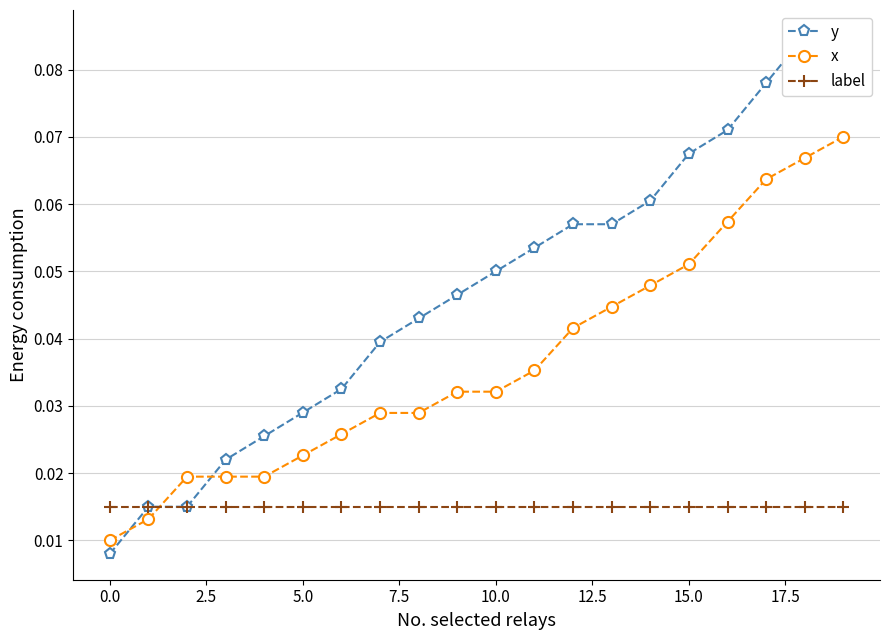

Count the x values in the range 0 to 1.

20